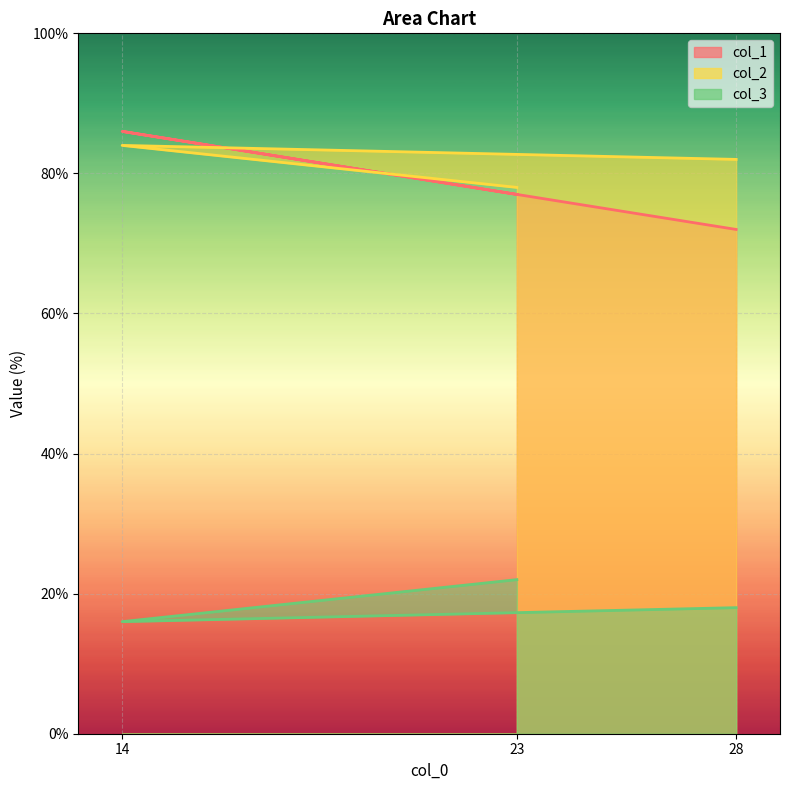

What is the spread (max minus min) of values at 23?

56